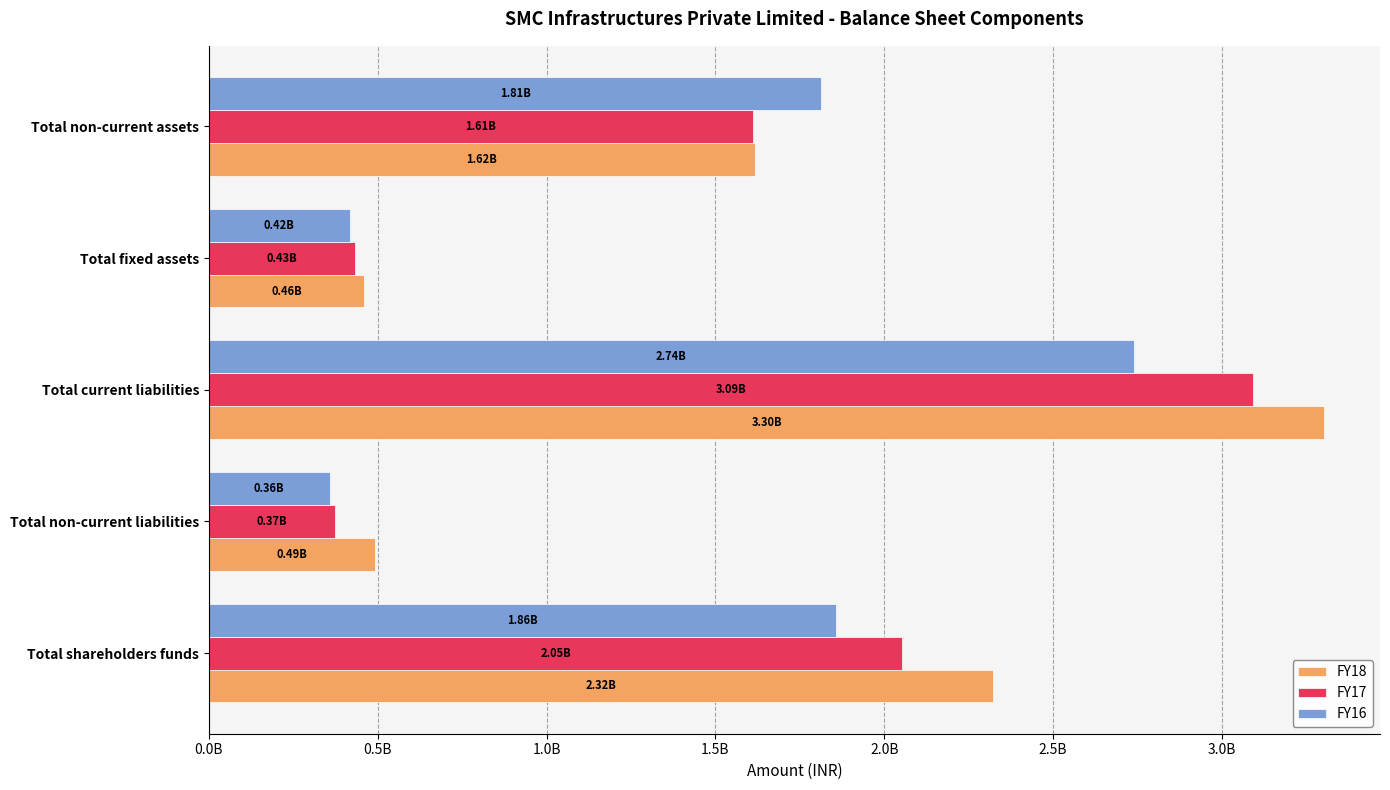

What are all the series names shown in the legend?

FY18, FY17, FY16